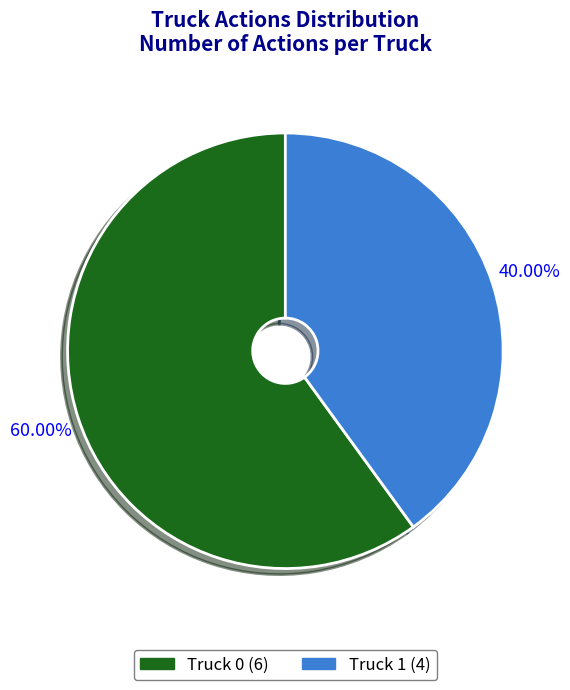

To the nearest percent, what portion does Truck 1 represent?

40%